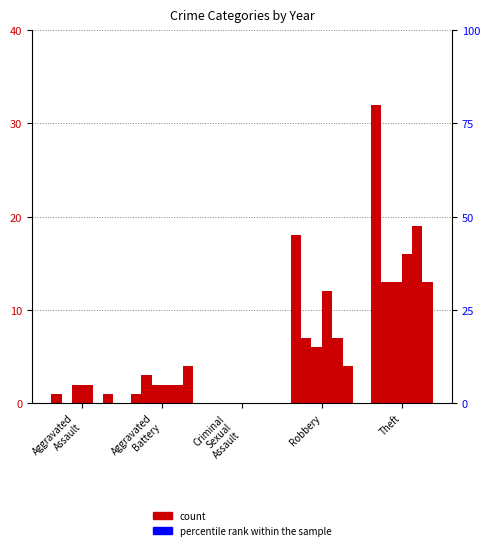

At which category is the sum across all series the highest?

Theft